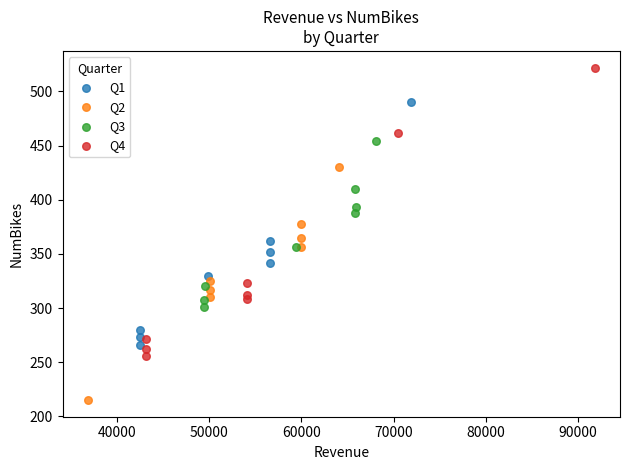

Which series reaches the maximum Y coordinate?

Q4